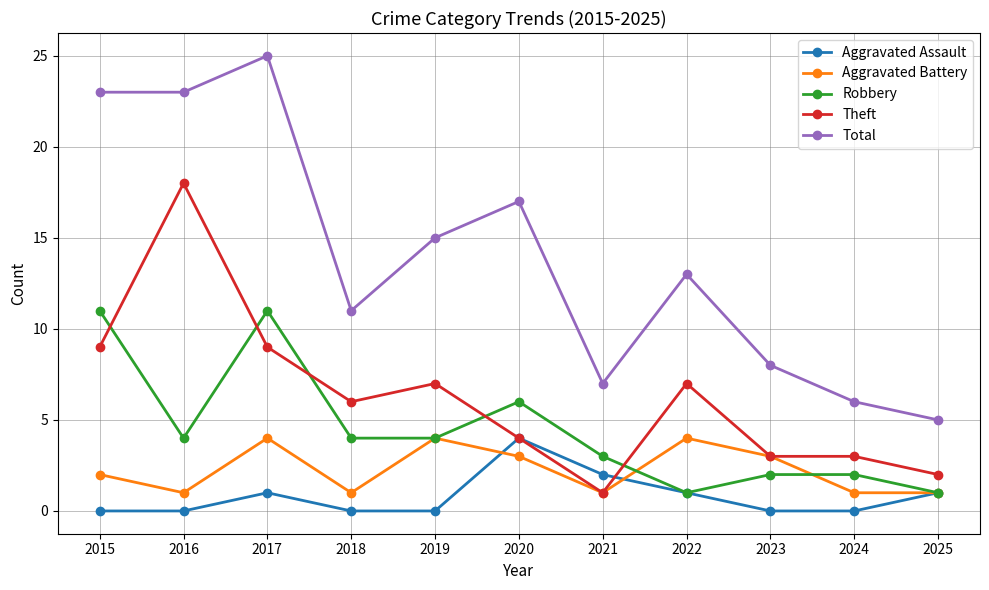

What is the average value of the Aggravated Assault series?

1